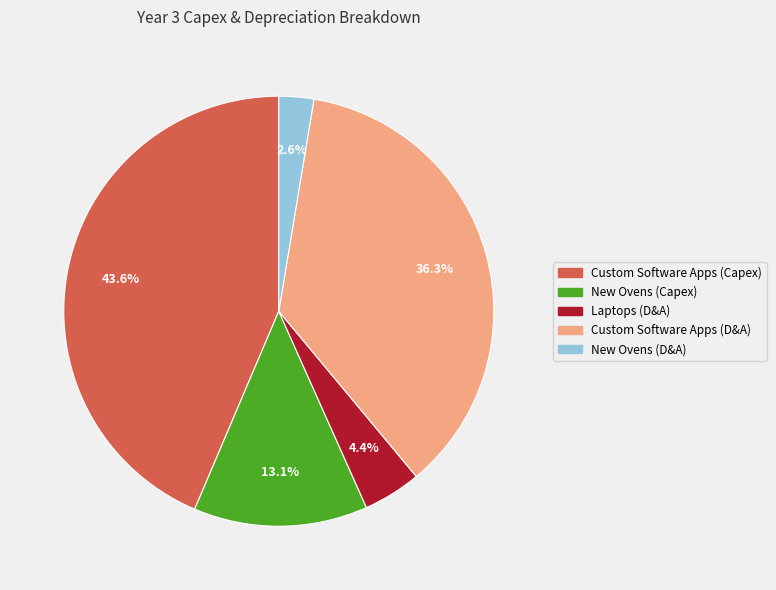

Do Custom Software Apps (Capex) and Custom Software Apps (D&A) together represent more than half of the pie?

Yes